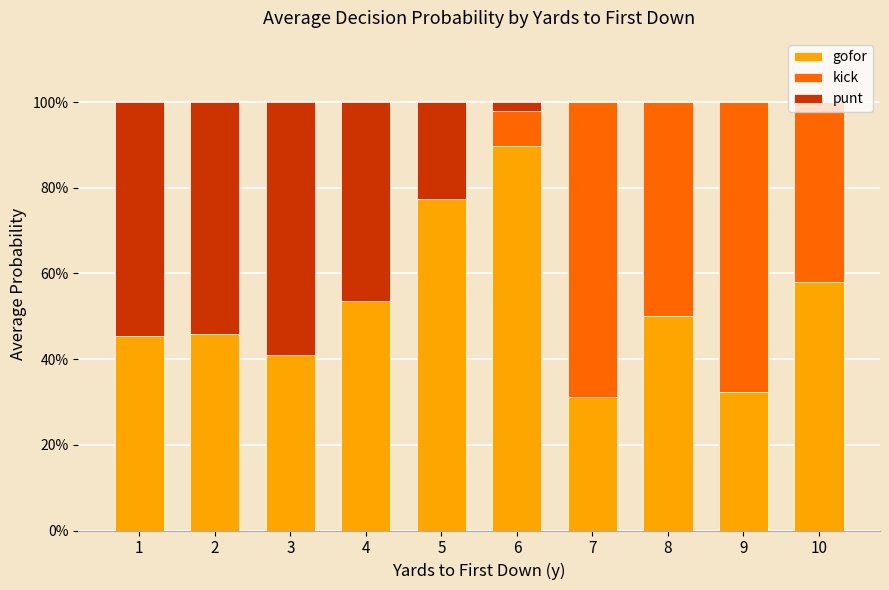

Count the gofor values in the range 0 to 1.

10